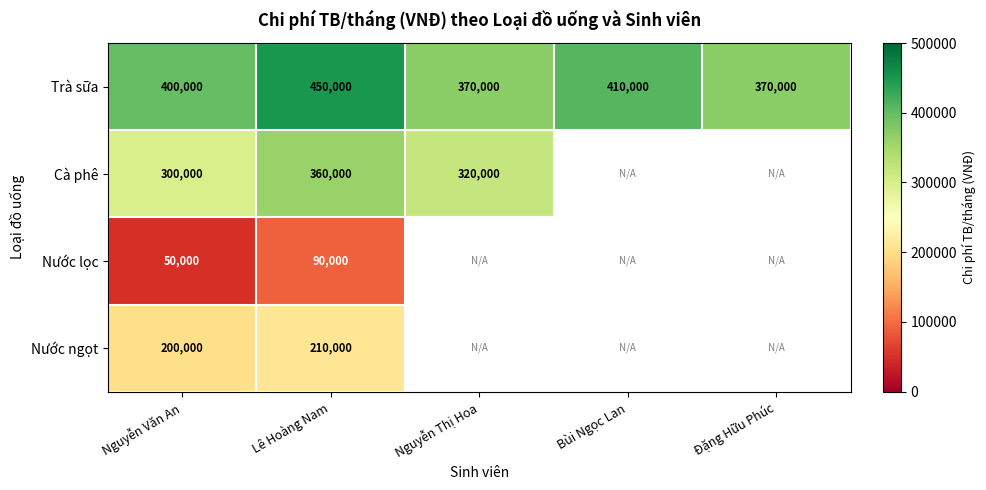

The value of Trà sữa at Đặng Hữu Phúc is 81992. True or false?

False